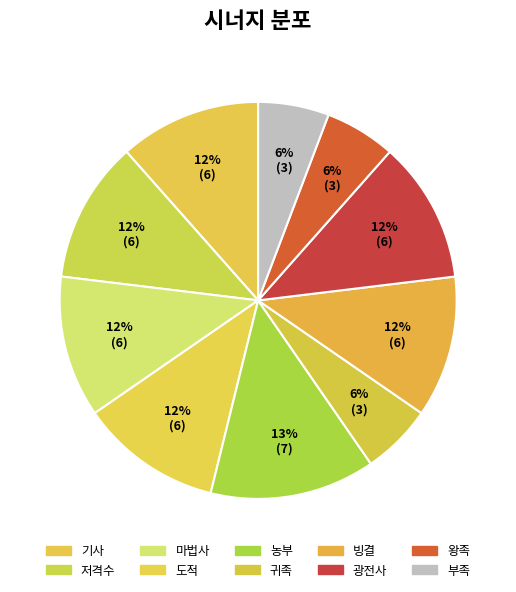

Combined, what portion of the pie is 귀족 and 부족?

11.5%